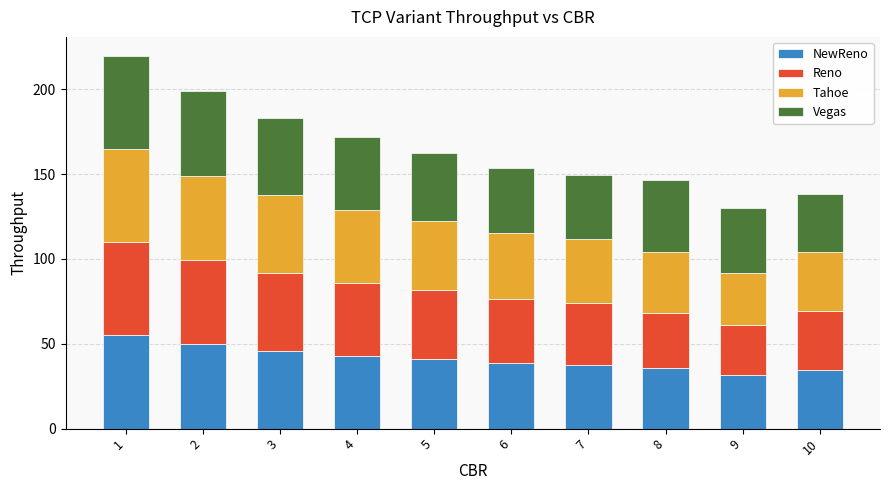

How many categories are shown in the chart?

10